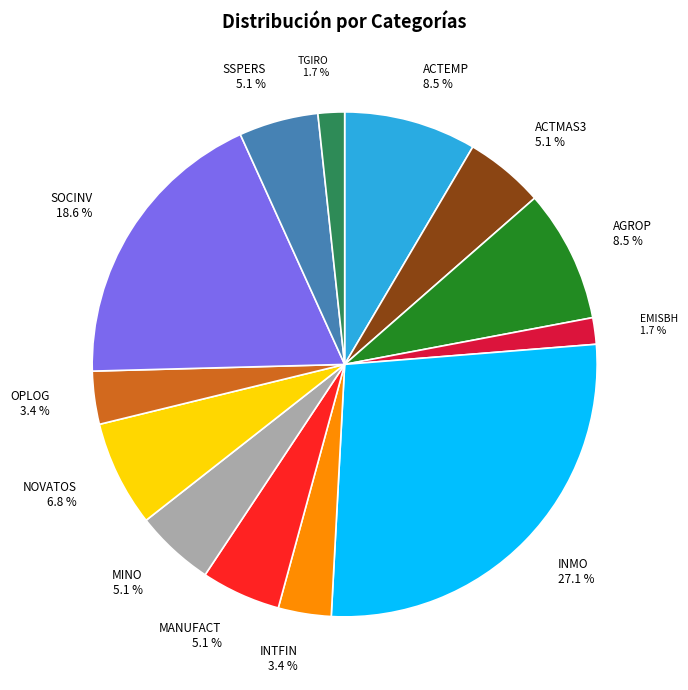

To the nearest percent, what is the combined percentage of TGIRO and SOCINV?

20%